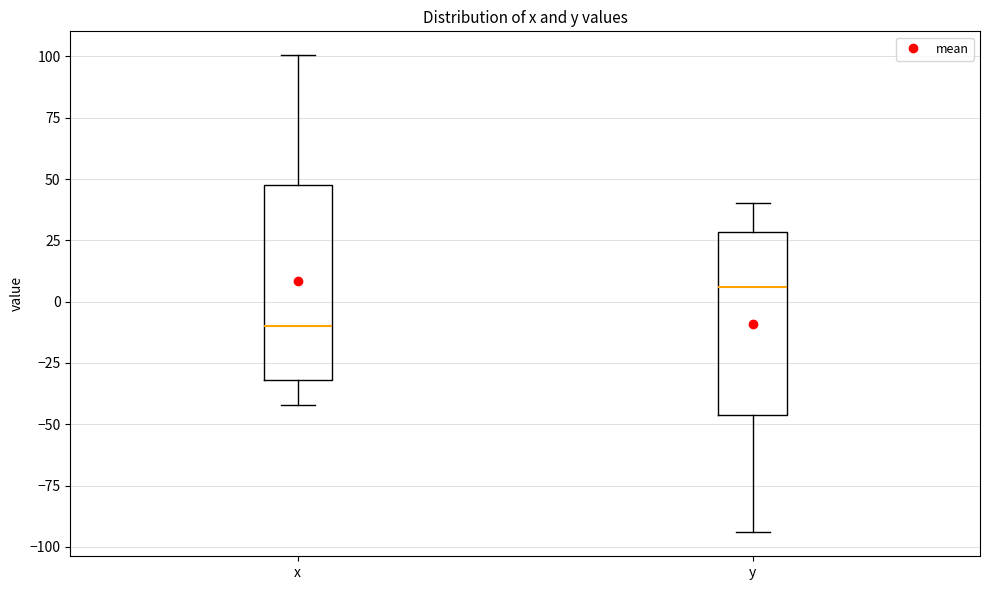

Reading left to right, transcribe this box plot: for each box, give where its median line is, the range the box spans, and where its two whiskers end, as read against the y-axis. The values are not printed on the chart, so give them approximately, as read against the axis.

x: median -10, box -30 to 50, whiskers -40 to 100
y: median 5, box -45 to 30, whiskers -95 to 40